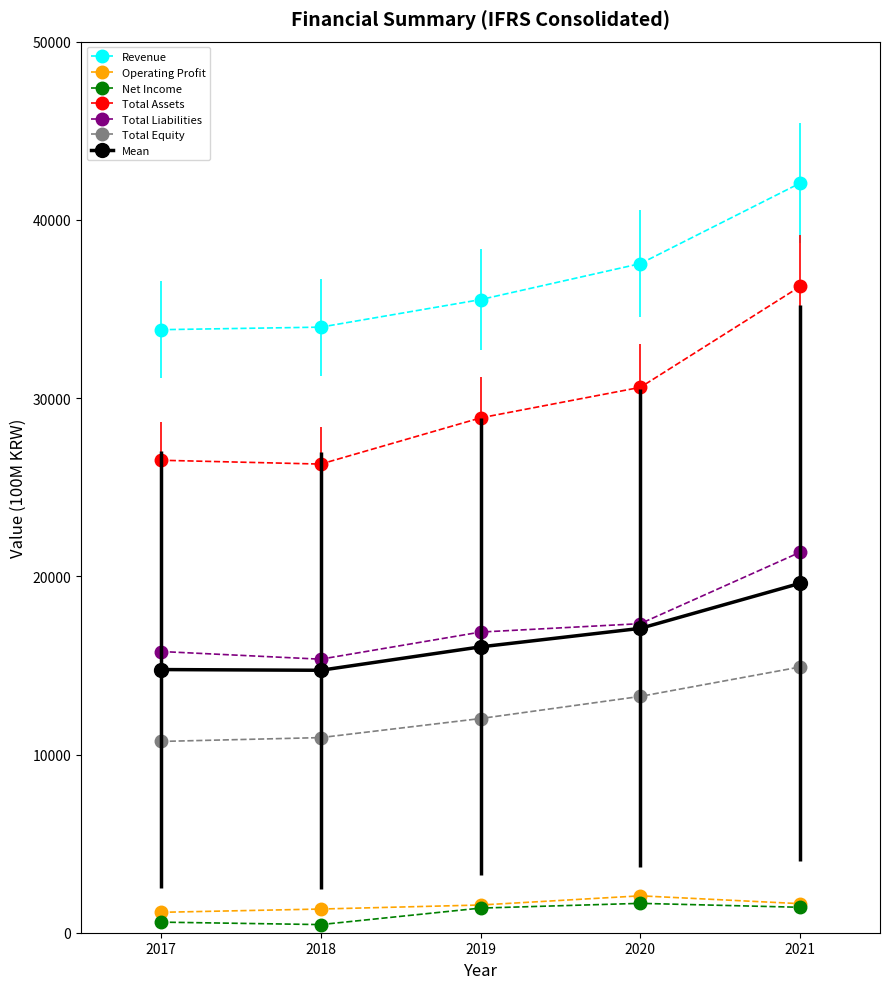

Which series changed the most between 2020 and 2021?

Total Assets